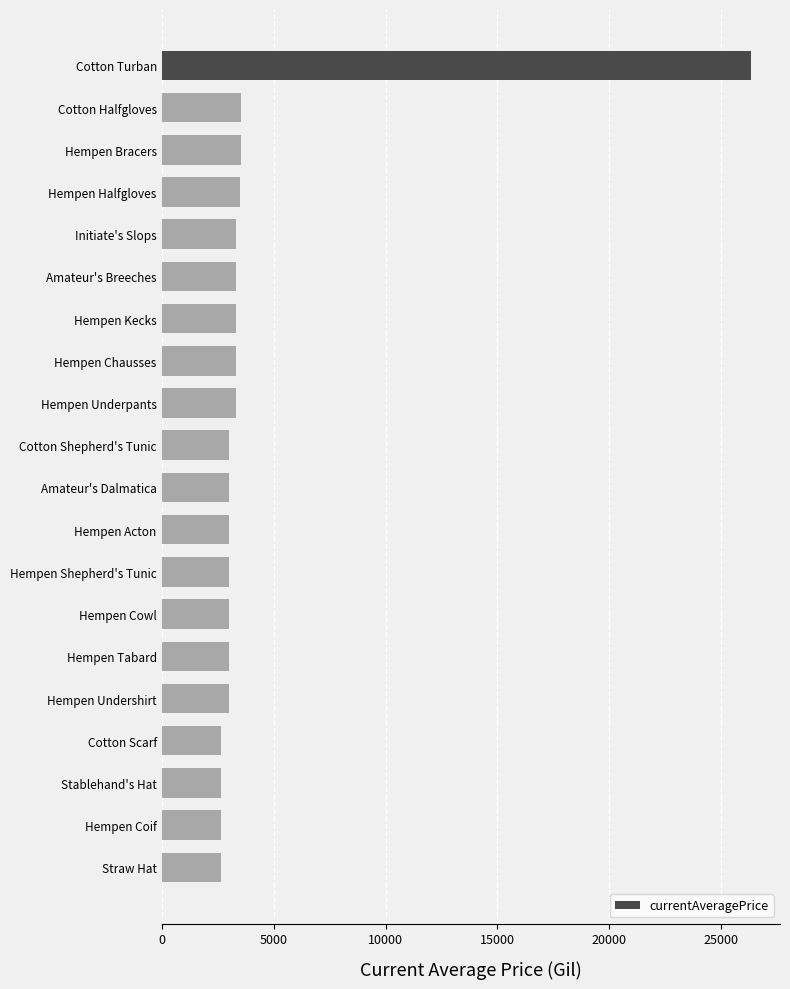

What is the minimum value shown in the chart?

2658